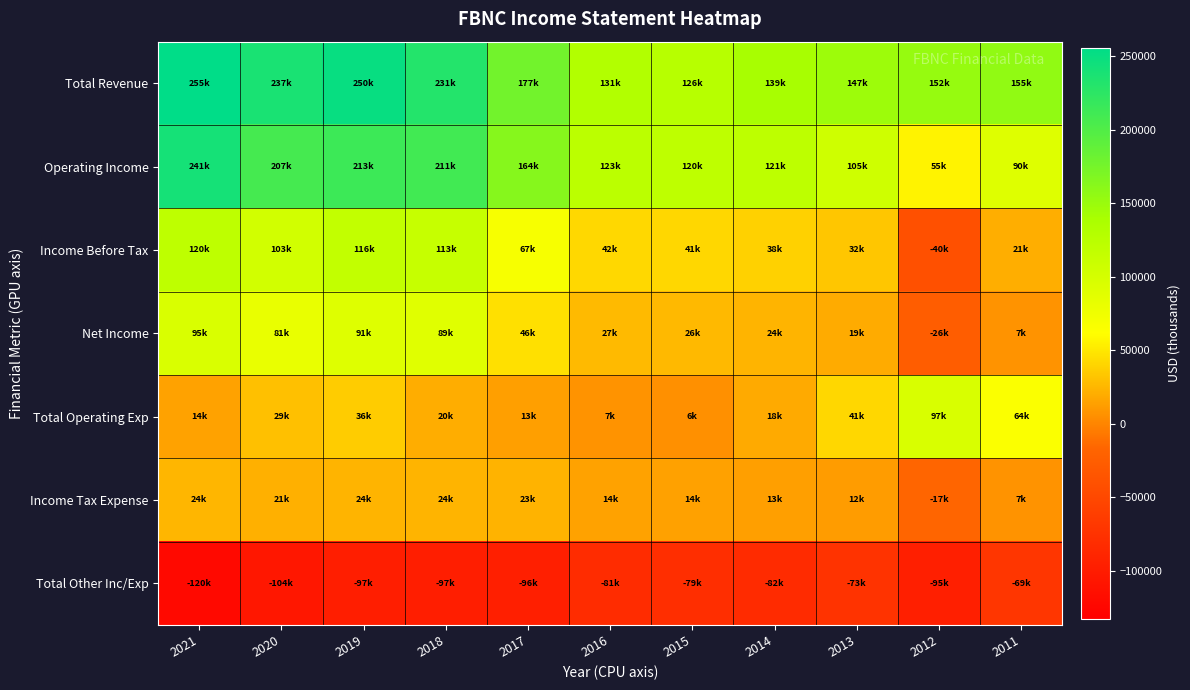

Reading left to right, extract all data points from this chart.

Total Revenue: 2021=255900	2020=237700	2019=250100	2018=231200	2017=177400	2016=131000	2015=126700	2014=139800	2013=147500	2012=152500	2011=155800
Operating Income: 2021=241000	2020=207900	2019=213900	2018=211000	2017=164000	2016=123400	2015=120500	2014=121400	2013=105900	2012=55500	2011=90900
Income Before Tax: 2021=120300	2020=103100	2019=116300	2018=113500	2017=67700	2016=42100	2015=41200	2014=38500	2013=32800	2012=-40400	2011=21000
Net Income: 2021=95200	2020=81100	2019=91600	2018=89300	2017=46000	2016=27300	2015=26400	2014=24100	2013=19800	2012=-26200	2011=7500
Total Operating Exp: 2021=14900	2020=29800	2019=36200	2018=20200	2017=13400	2016=7600	2015=6100	2014=18400	2013=41600	2012=97000	2011=64900
Income Tax Expense: 2021=24700	2020=21700	2019=24300	2018=24200	2017=23000	2016=14600	2015=14100	2014=13500	2013=12100	2012=-17000	2011=7400
Total Other Inc/Exp: 2021=-120700	2020=-104800	2019=-97700	2018=-97500	2017=-96200	2016=-81300	2015=-79400	2014=-82900	2013=-73100	2012=-95900	2011=-69900